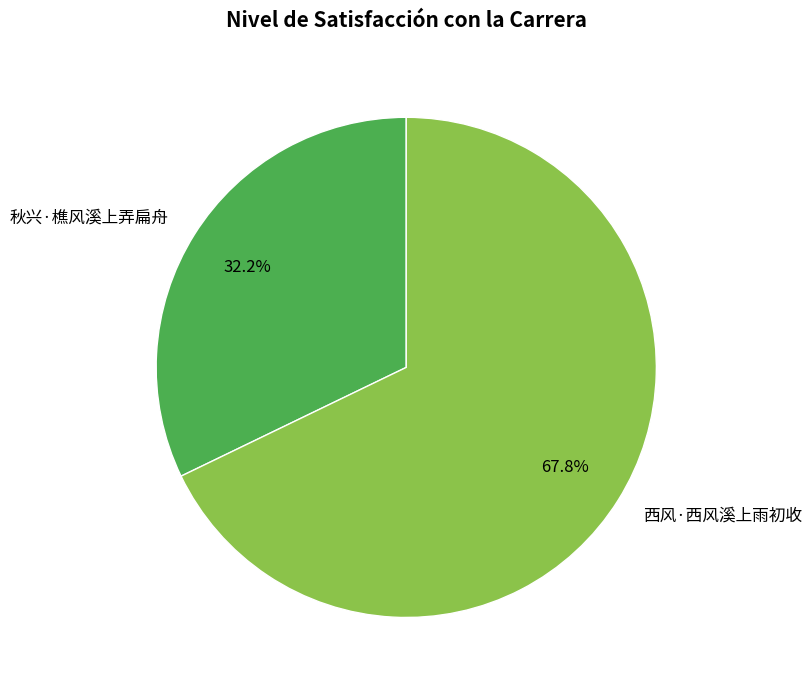

Which category accounts for the majority?

西风·西风溪上雨初收